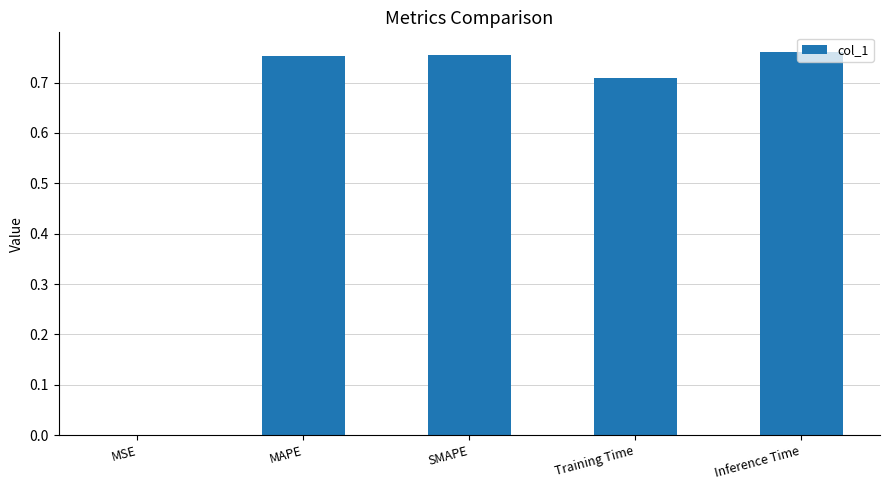

Are the bars horizontal?

No